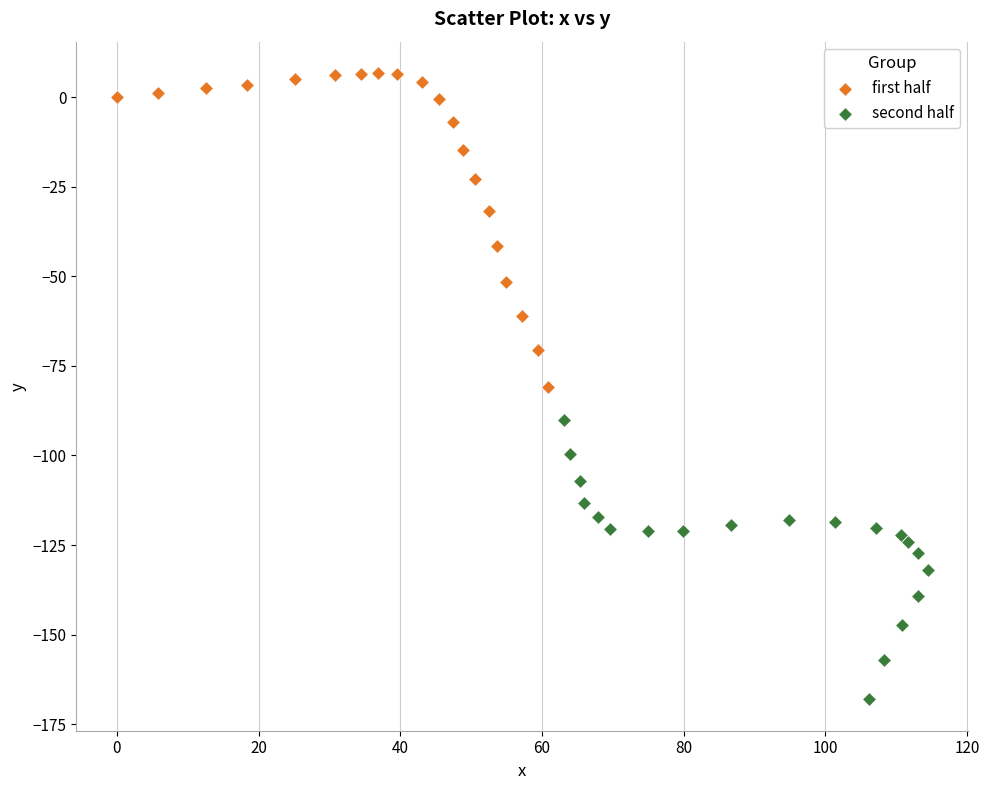

Which series contains the lowest Y value?

second half